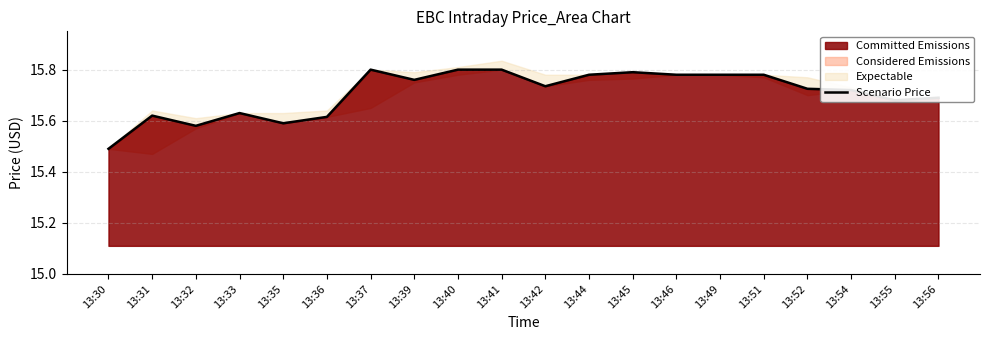

What is the value of the 13th point from the left?

15.8